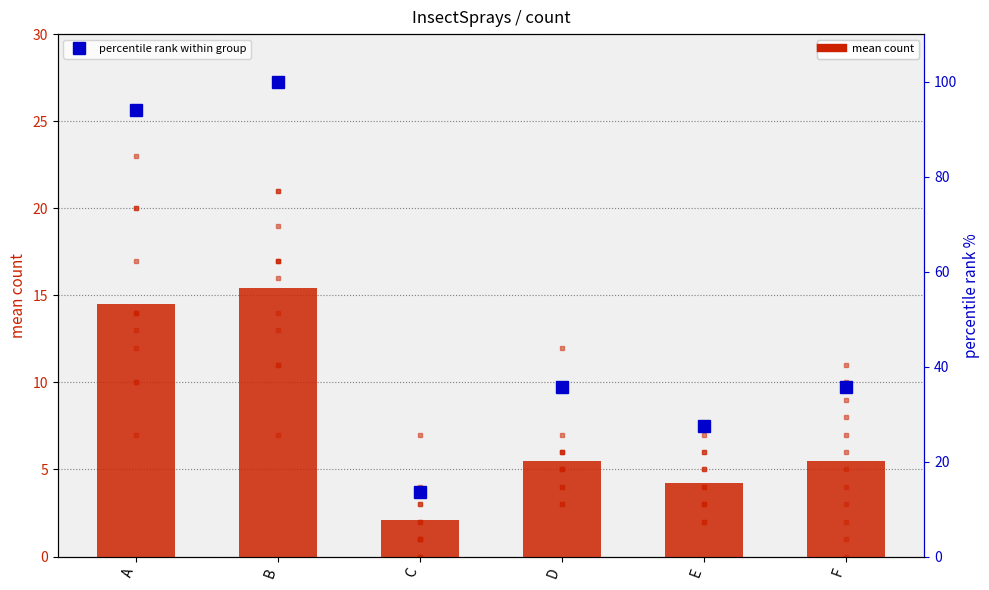

Rank the series by their average value, from lowest to highest.

count (mean), percentile rank within group